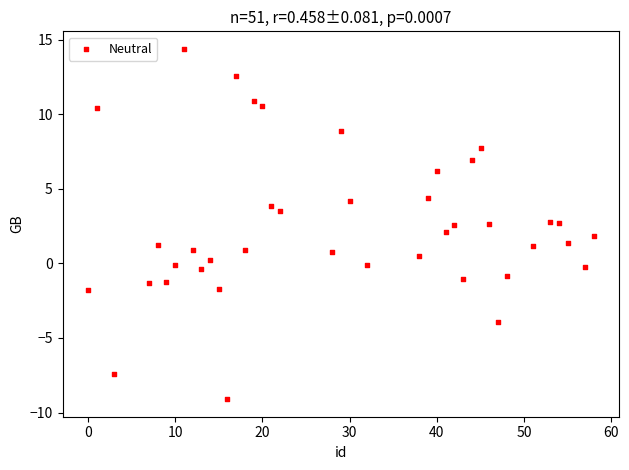

What is the range of X values (max minus min)?

58.0